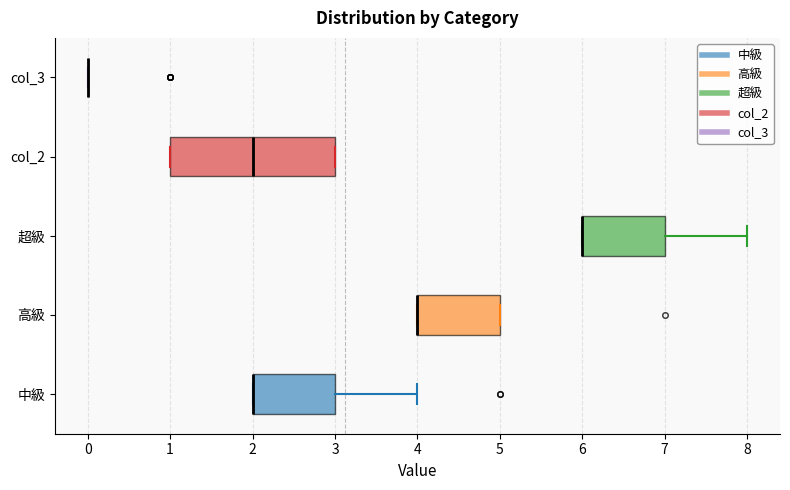

Where is the left edge of the box for 高級 on the x-axis? The values are not printed on the chart, so give them approximately, as read against the axis.

4